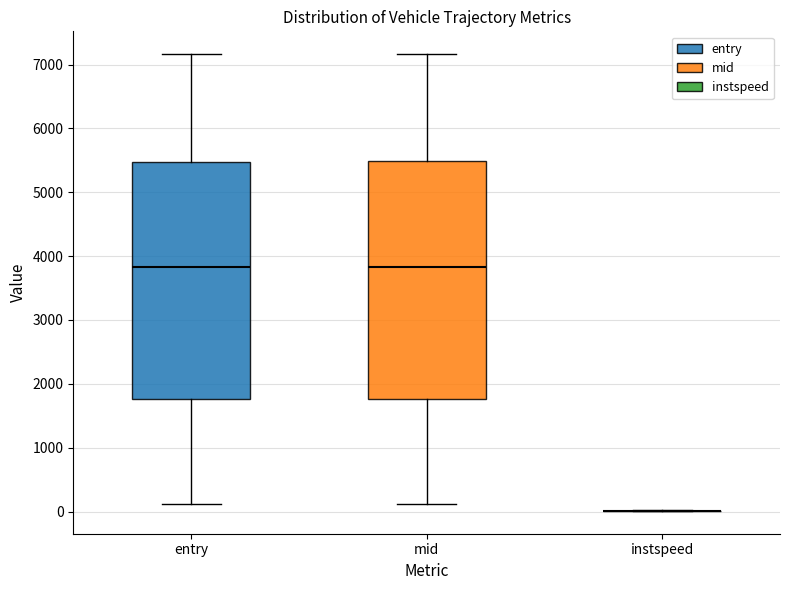

Where does the lower whisker of the box for mid end on the y-axis? The values are not printed on the chart, so give them approximately, as read against the axis.

100